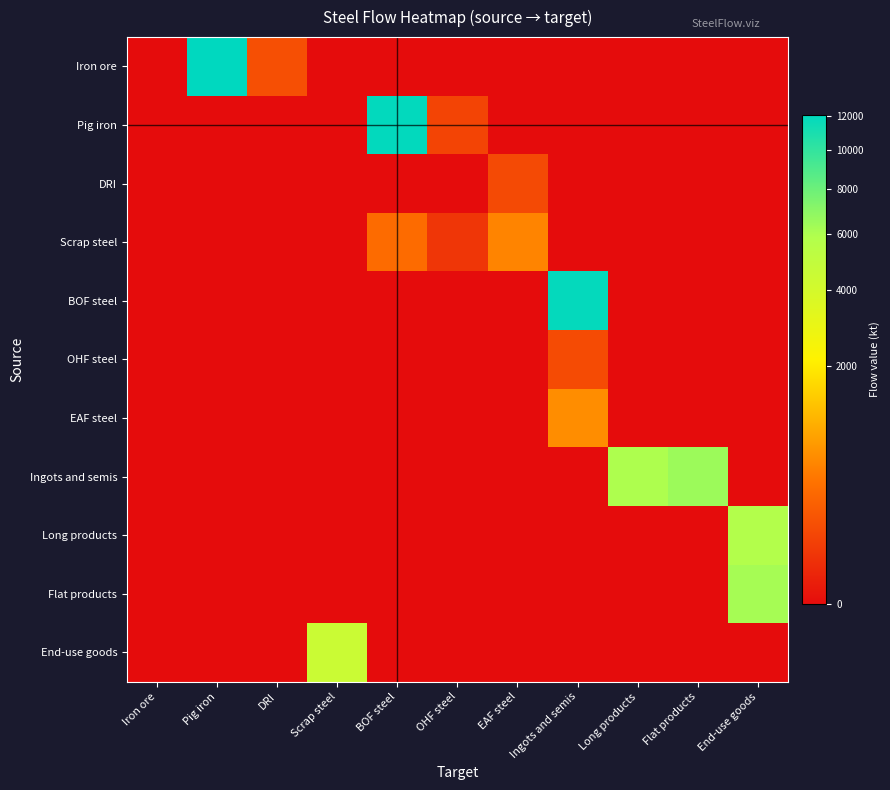

Reading left to right, extract all data points from this chart.

Iron ore: Iron ore=0.0	Pig iron=12082.3	DRI=130.0	Scrap steel=0.0	BOF steel=0.0	OHF steel=0.0	EAF steel=0.0	Ingots and semis=0.0	Long products=0.0	Flat products=0.0	End-use goods=0.0
Pig iron: Iron ore=0.0	Pig iron=0.0	DRI=0.0	Scrap steel=0.0	BOF steel=11920.0	OHF steel=86.0	EAF steel=0.0	Ingots and semis=0.0	Long products=0.0	Flat products=0.0	End-use goods=0.0
DRI: Iron ore=0.0	Pig iron=0.0	DRI=0.0	Scrap steel=0.0	BOF steel=0.0	OHF steel=0.0	EAF steel=108.0	Ingots and semis=0.0	Long products=0.0	Flat products=0.0	End-use goods=0.0
Scrap steel: Iron ore=0.0	Pig iron=0.0	DRI=0.0	Scrap steel=0.0	BOF steel=320.0	OHF steel=40.0	EAF steel=530.0	Ingots and semis=0.0	Long products=0.0	Flat products=0.0	End-use goods=0.0
BOF steel: Iron ore=0.0	Pig iron=0.0	DRI=0.0	Scrap steel=0.0	BOF steel=0.0	OHF steel=0.0	EAF steel=0.0	Ingots and semis=11900.0	Long products=0.0	Flat products=0.0	End-use goods=0.0
OHF steel: Iron ore=0.0	Pig iron=0.0	DRI=0.0	Scrap steel=0.0	BOF steel=0.0	OHF steel=0.0	EAF steel=0.0	Ingots and semis=110.0	Long products=0.0	Flat products=0.0	End-use goods=0.0
EAF steel: Iron ore=0.0	Pig iron=0.0	DRI=0.0	Scrap steel=0.0	BOF steel=0.0	OHF steel=0.0	EAF steel=0.0	Ingots and semis=610.0	Long products=0.0	Flat products=0.0	End-use goods=0.0
Ingots and semis: Iron ore=0.0	Pig iron=0.0	DRI=0.0	Scrap steel=0.0	BOF steel=0.0	OHF steel=0.0	EAF steel=0.0	Ingots and semis=0.0	Long products=6000.0	Flat products=6500.0	End-use goods=0.0
Long products: Iron ore=0.0	Pig iron=0.0	DRI=0.0	Scrap steel=0.0	BOF steel=0.0	OHF steel=0.0	EAF steel=0.0	Ingots and semis=0.0	Long products=0.0	Flat products=0.0	End-use goods=5800.0
Flat products: Iron ore=0.0	Pig iron=0.0	DRI=0.0	Scrap steel=0.0	BOF steel=0.0	OHF steel=0.0	EAF steel=0.0	Ingots and semis=0.0	Long products=0.0	Flat products=0.0	End-use goods=6200.0
End-use goods: Iron ore=0.0	Pig iron=0.0	DRI=0.0	Scrap steel=4500.0	BOF steel=0.0	OHF steel=0.0	EAF steel=0.0	Ingots and semis=0.0	Long products=0.0	Flat products=0.0	End-use goods=0.0